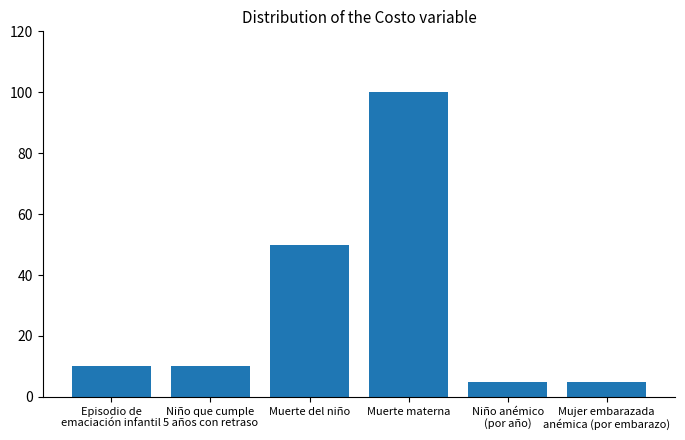

How many distinct data groups are displayed?

1